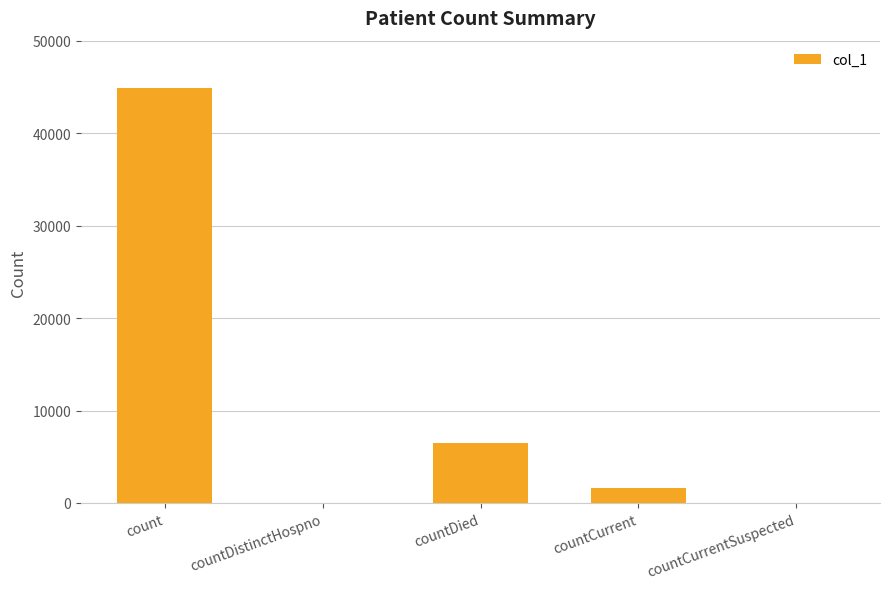

Which label corresponds to the largest value in the chart?

count